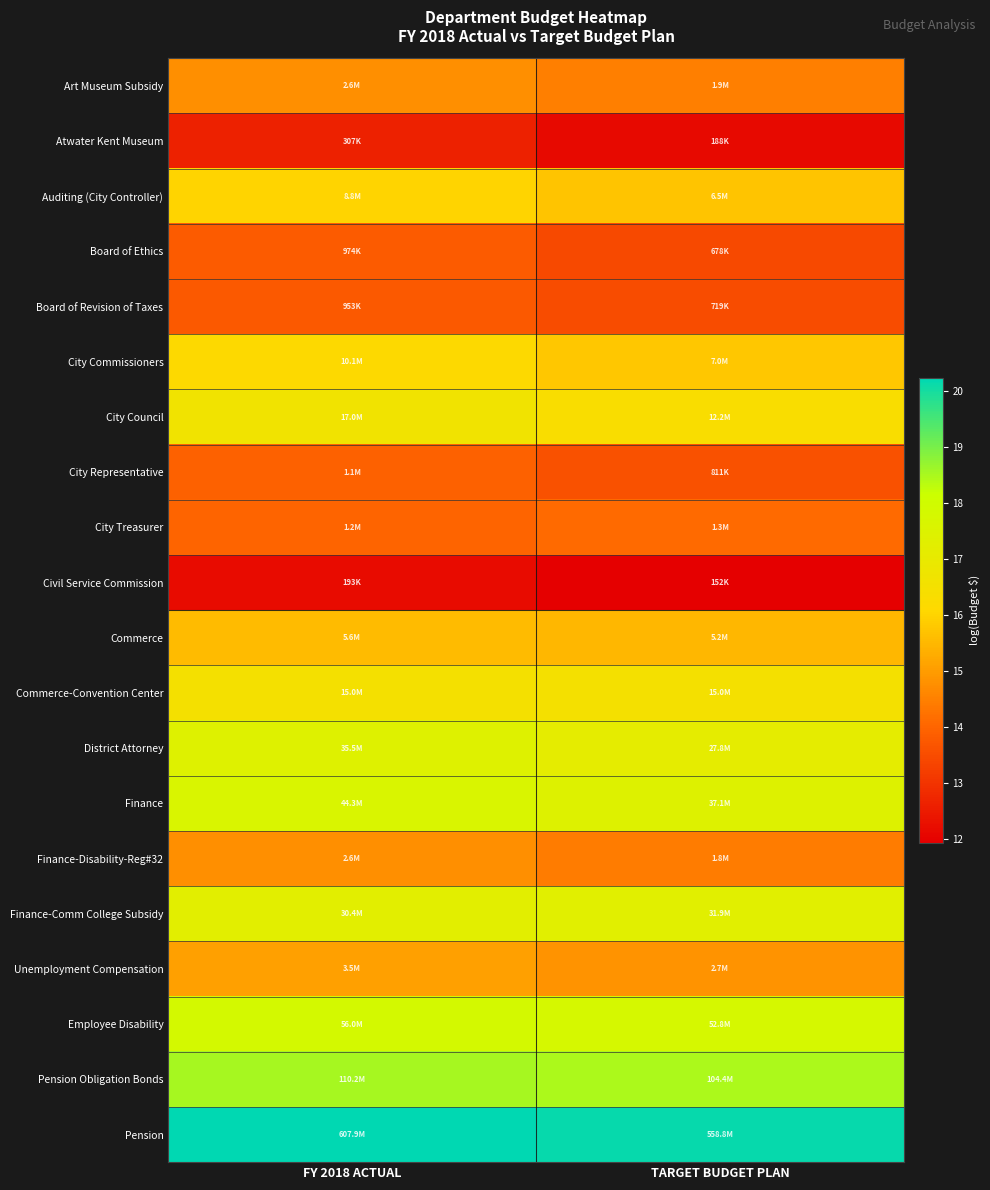

At which category is the sum across all series the highest?

FY 2018 ACTUAL